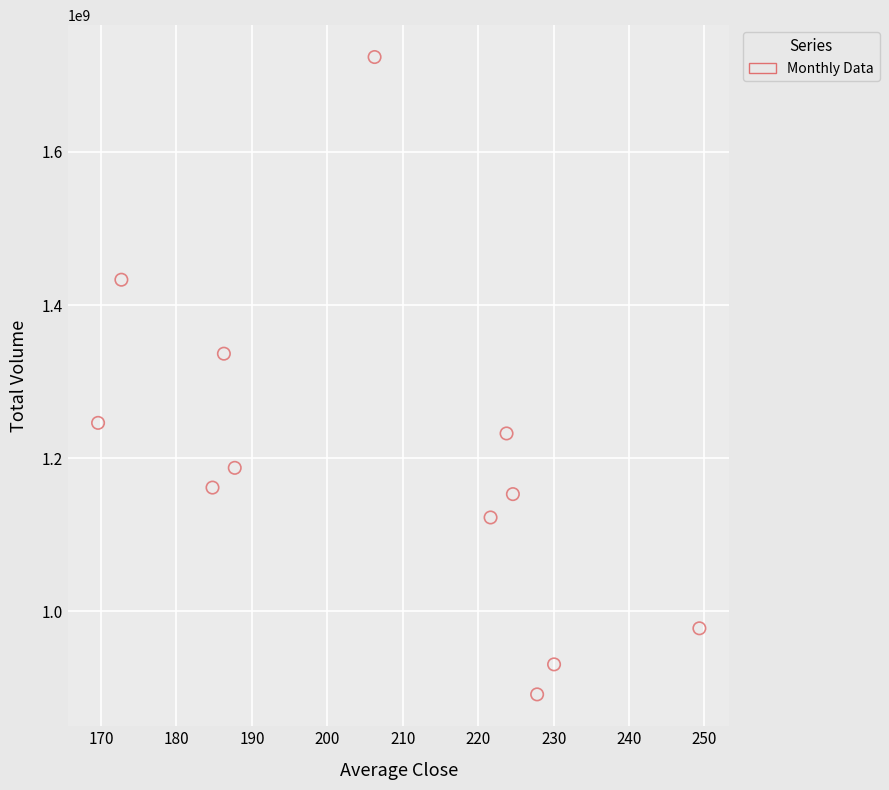

What is the average Y value?

1199815000